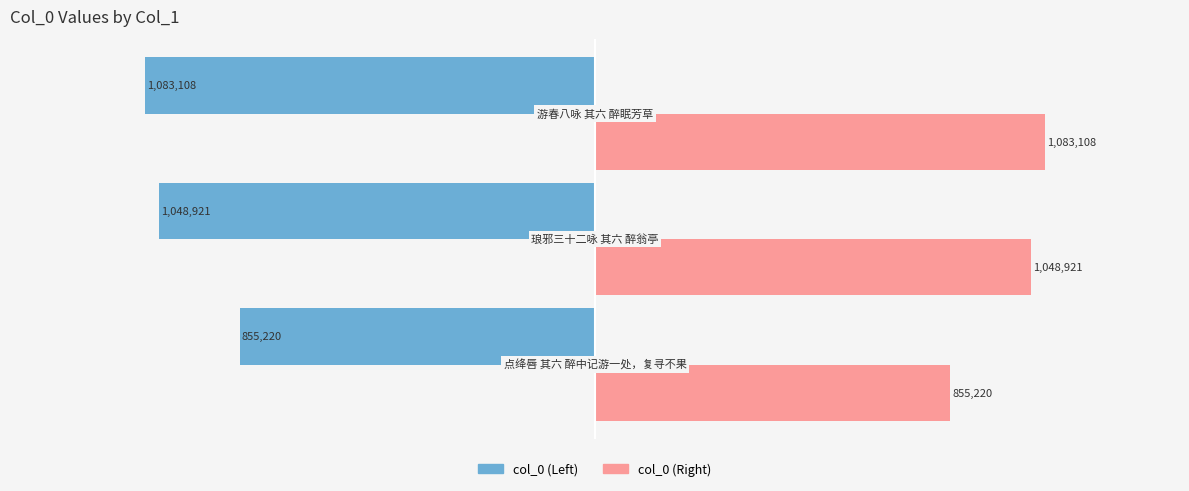

What is the greatest value displayed?

1083108